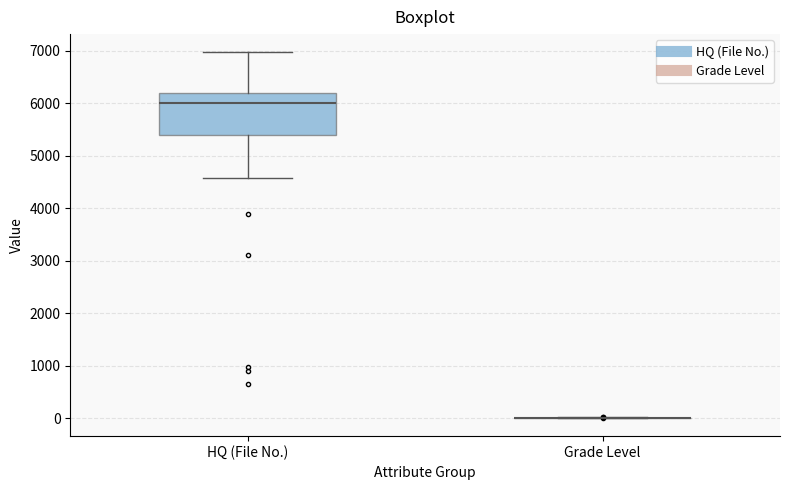

Where does the upper whisker of the box for HQ (File No.) end on the y-axis? The values are not printed on the chart, so give them approximately, as read against the axis.

7000